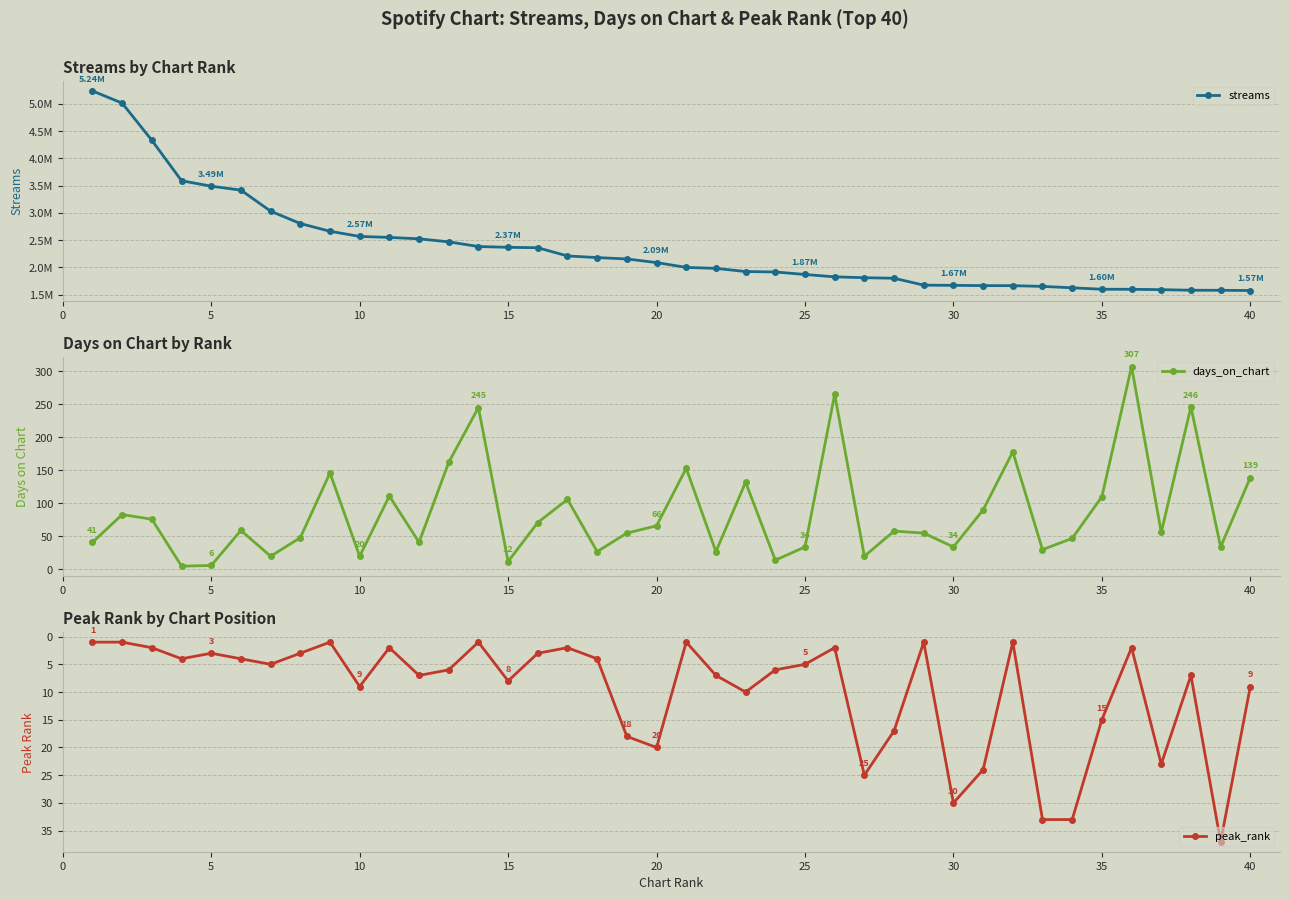

What is the greatest value displayed?

5239648